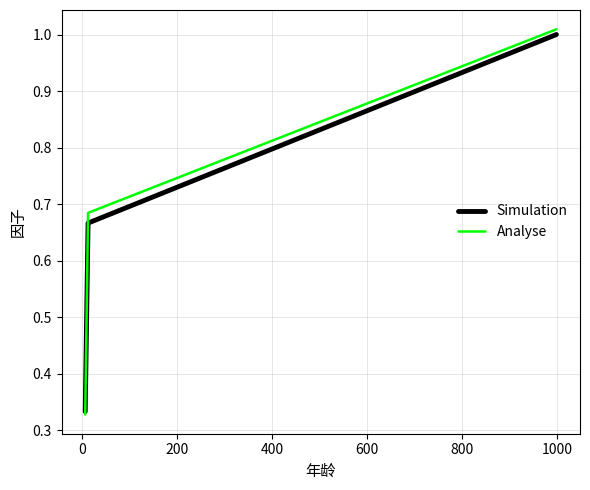

At how many categories does at least one series exceed 0?

3